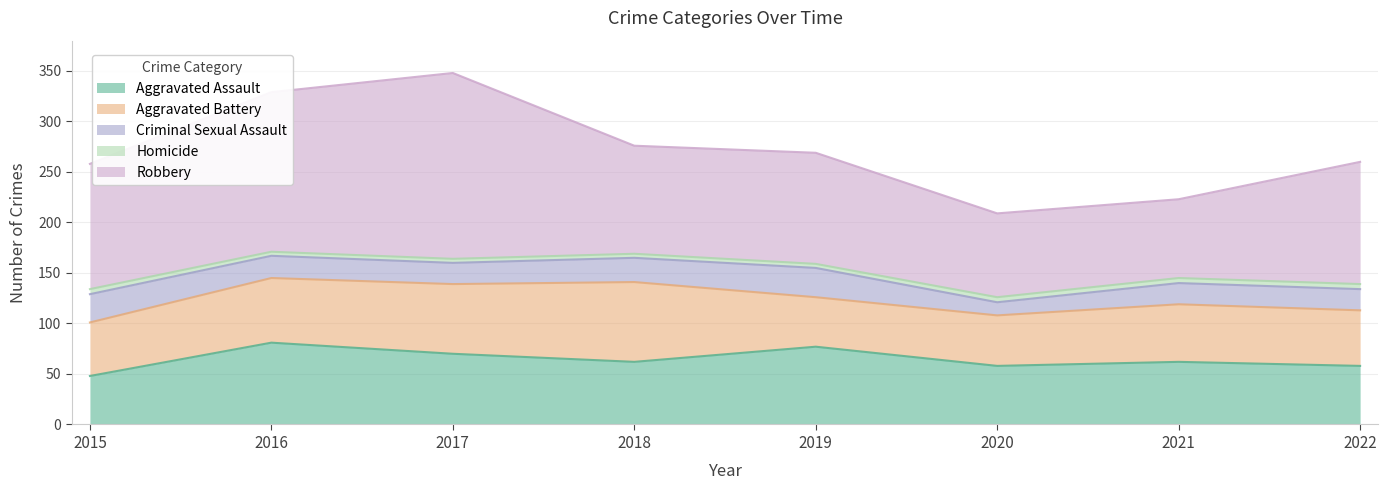

At how many categories does at least one series exceed 36?

8